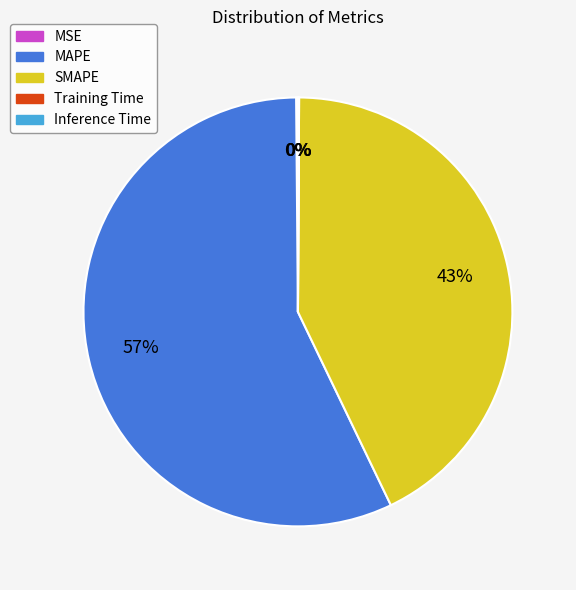

The SMAPE slice represents 43% of the pie. True or false?

True